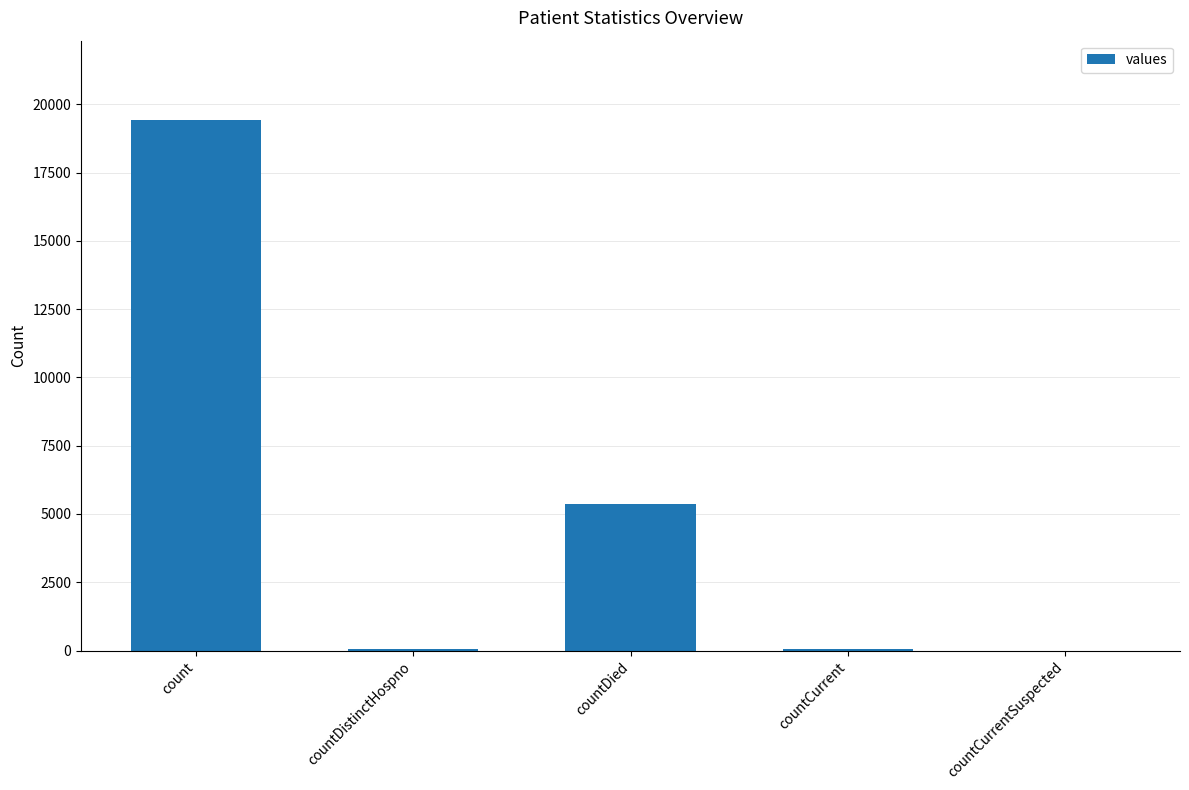

The value at countDied is 9301. True or false?

False